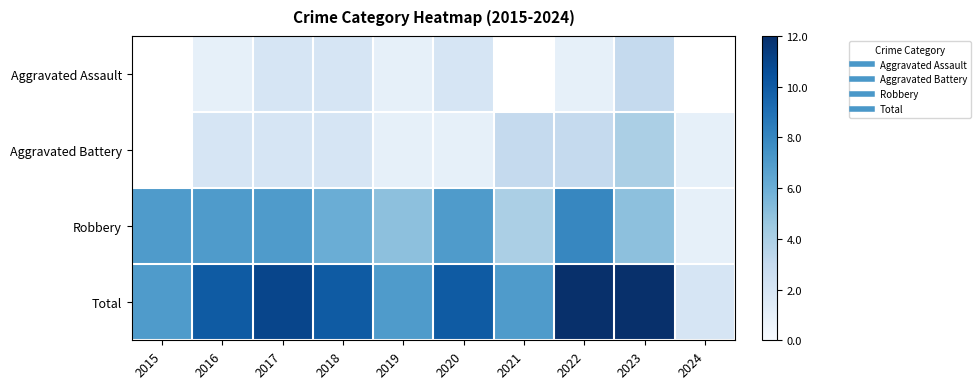

Which category has the lowest value across all series?

2016